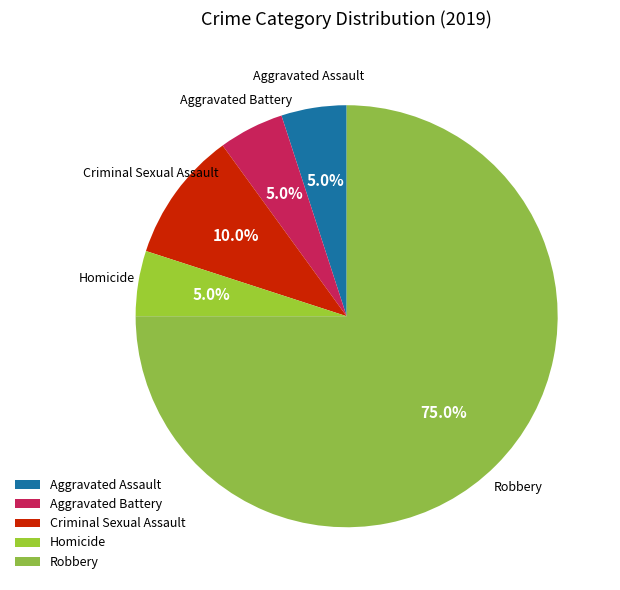

Approximately how many times larger is the value at Criminal Sexual Assault compared to Robbery?

0.1